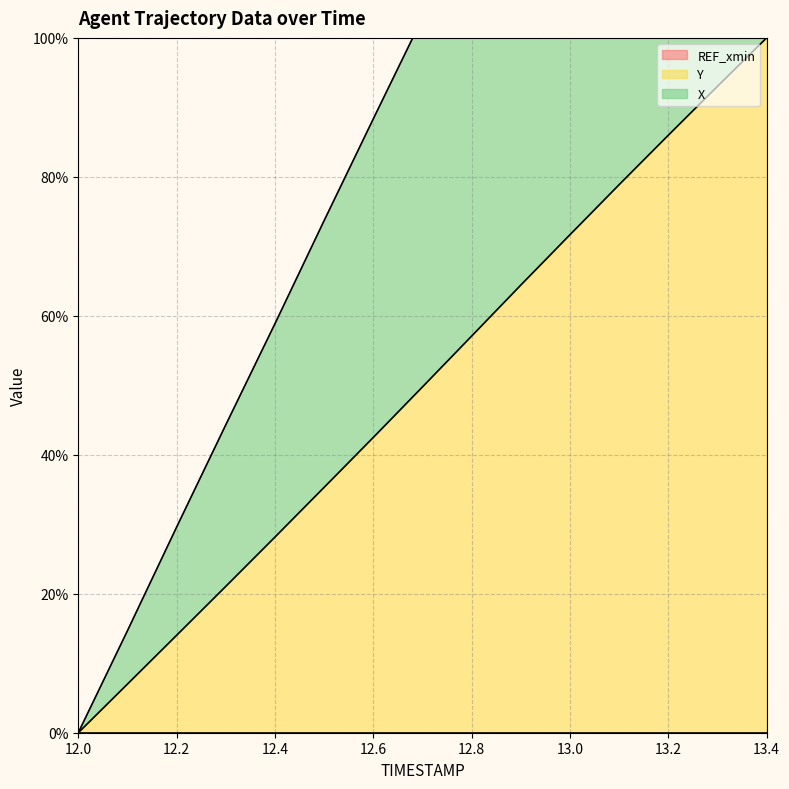

How many values in X are above zero?

14